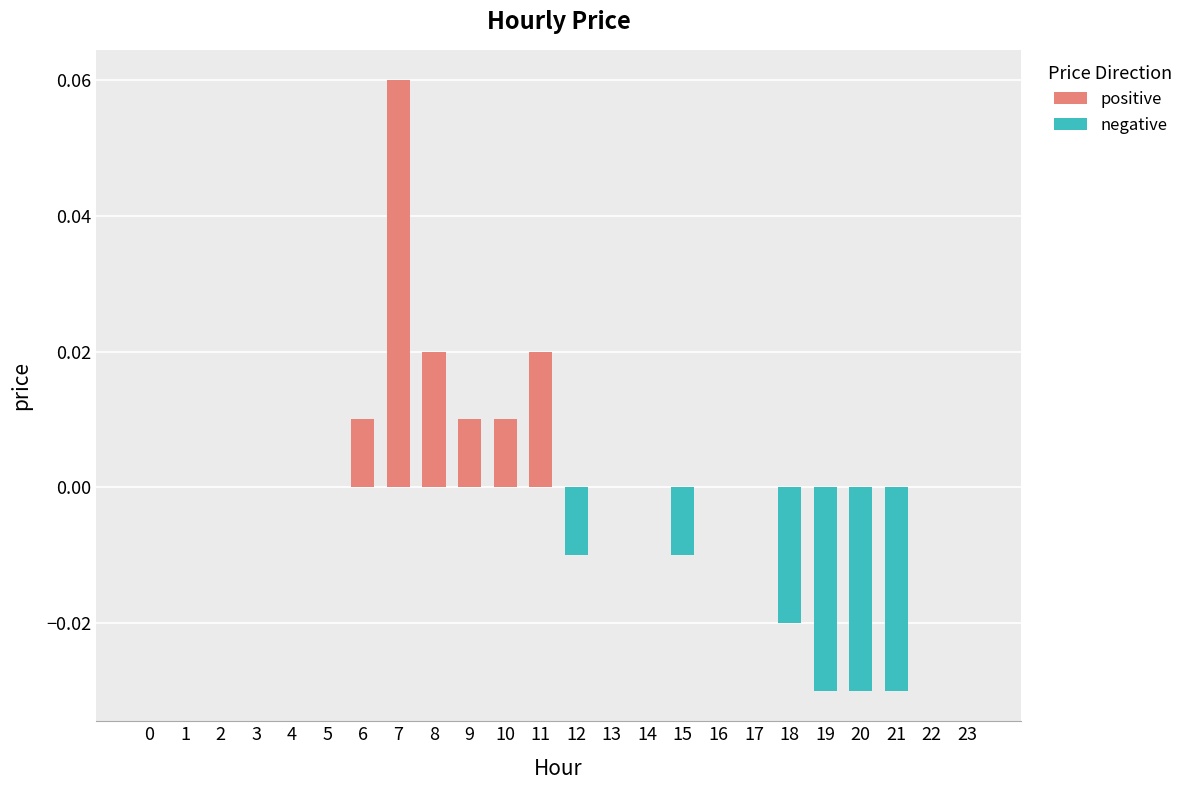

Reading left to right, list all the values displayed in this chart.

positive: 0=0.0	1=0.0	2=0.0	3=0.0	4=0.0	5=0.0	6=0.0	7=0.1	8=0.0	9=0.0	10=0.0	11=0.0	12=0.0	13=0.0	14=0.0	15=0.0	16=0.0	17=0.0	18=0.0	19=0.0	20=0.0	21=0.0	22=0.0	23=0.0
negative: 0=0.0	1=0.0	2=0.0	3=0.0	4=0.0	5=0.0	6=0.0	7=0.0	8=0.0	9=0.0	10=0.0	11=0.0	12=-0.0	13=0.0	14=0.0	15=-0.0	16=0.0	17=0.0	18=-0.0	19=-0.0	20=-0.0	21=-0.0	22=0.0	23=0.0